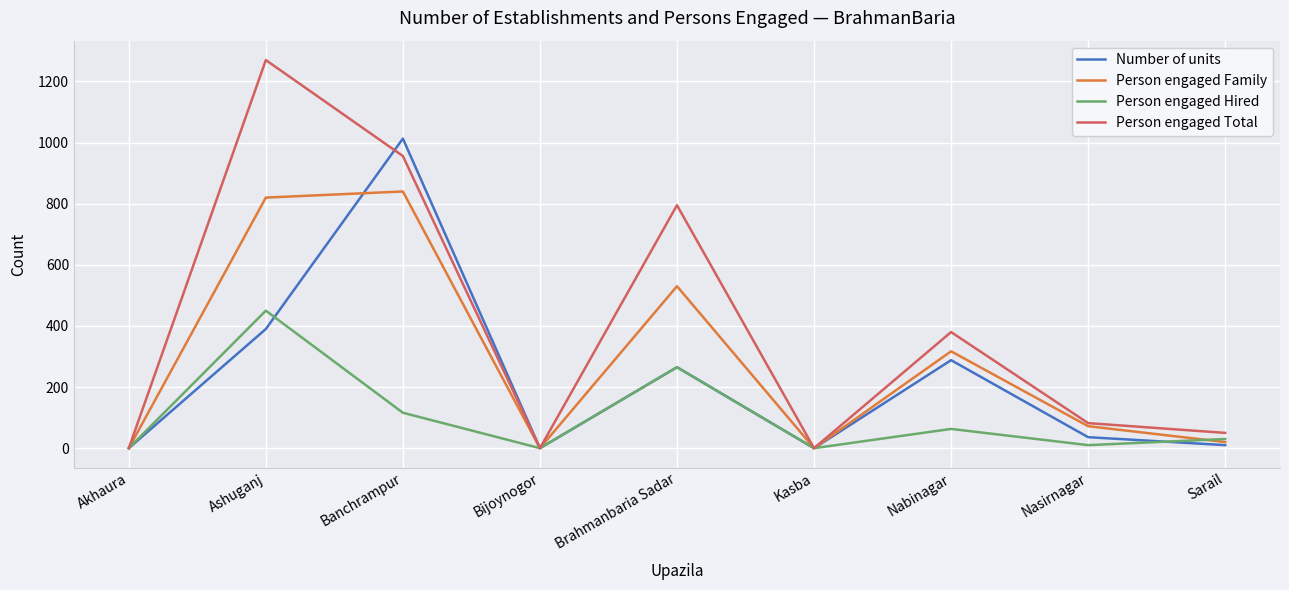

Reading left to right, list all the values displayed in this chart.

Number of units: Akhaura=0	Ashuganj=390	Banchrampur=1013	Bijoynogor=0	Brahmanbaria Sadar=265	Kasba=0	Nabinagar=288	Nasirnagar=36	Sarail=10
Person engaged Family: Akhaura=0	Ashuganj=820	Banchrampur=840	Bijoynogor=0	Brahmanbaria Sadar=530	Kasba=0	Nabinagar=317	Nasirnagar=72	Sarail=20
Person engaged Hired: Akhaura=0	Ashuganj=450	Banchrampur=116	Bijoynogor=0	Brahmanbaria Sadar=265	Kasba=0	Nabinagar=63	Nasirnagar=10	Sarail=30
Person engaged Total: Akhaura=0	Ashuganj=1270	Banchrampur=956	Bijoynogor=0	Brahmanbaria Sadar=795	Kasba=0	Nabinagar=380	Nasirnagar=82	Sarail=50